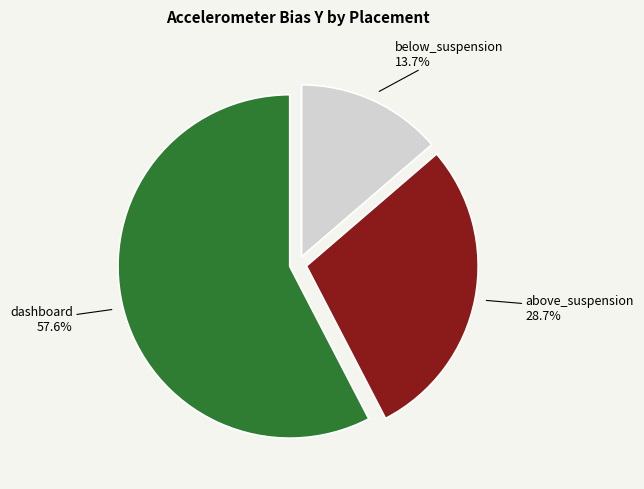

Is there any slice that represents more than half of the pie?

Yes